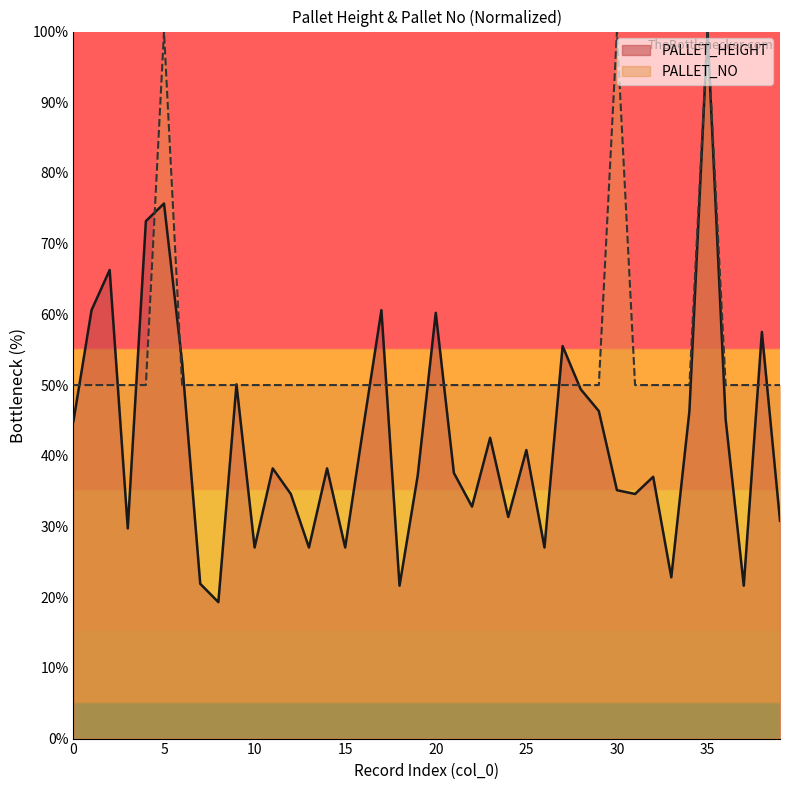

What is the value of the PALLET_NO point at the 24th from the left?

50.0